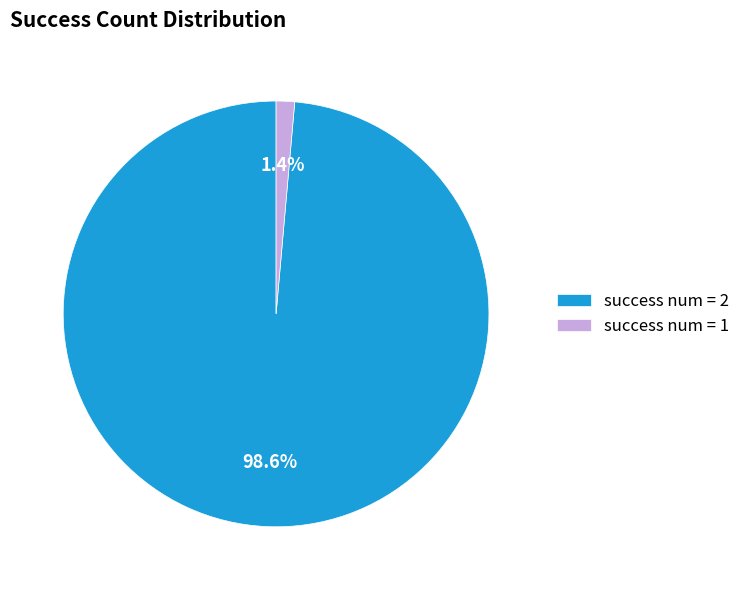

Is there any slice that represents more than half of the pie?

Yes